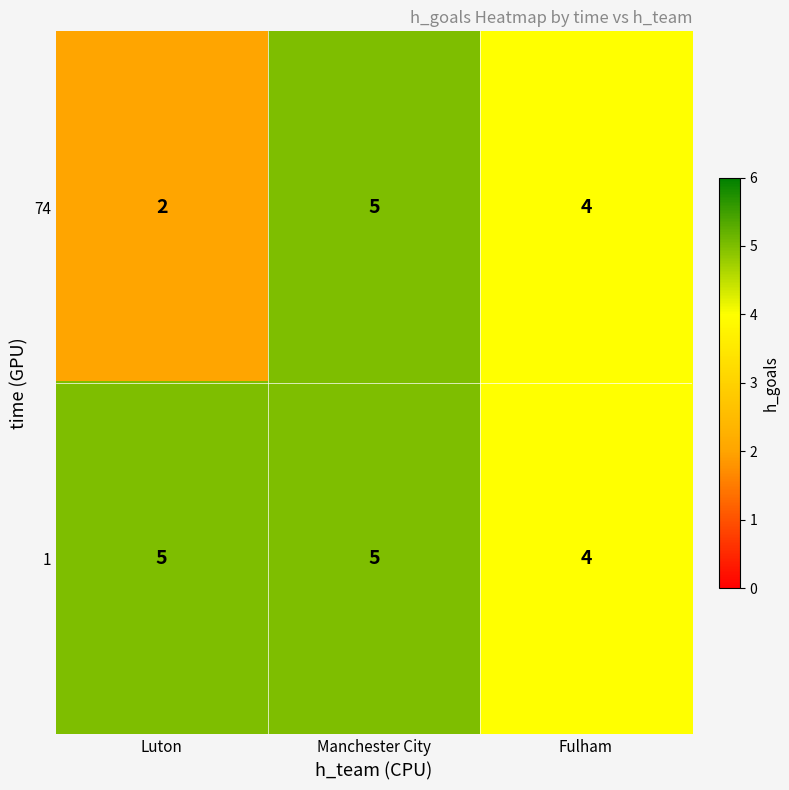

Reading right to left, what are all the values shown in this chart?

74: Fulham=4	Manchester City=5	Luton=2
1: Fulham=4	Manchester City=5	Luton=5